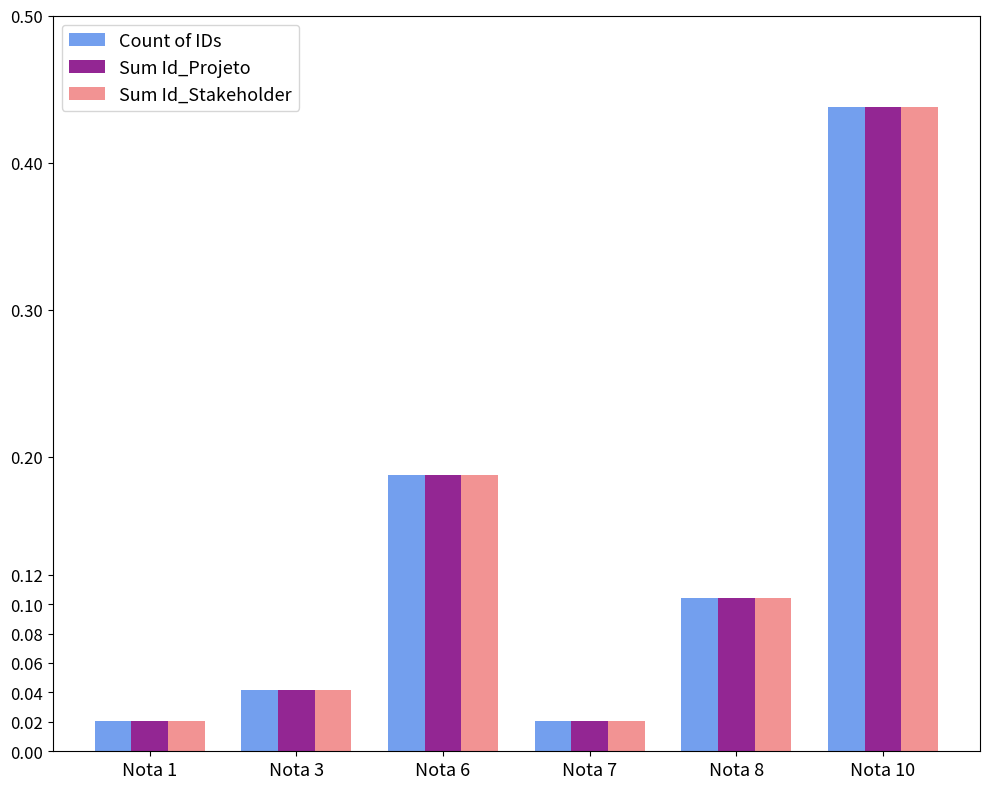

How many series are shown in this chart?

3